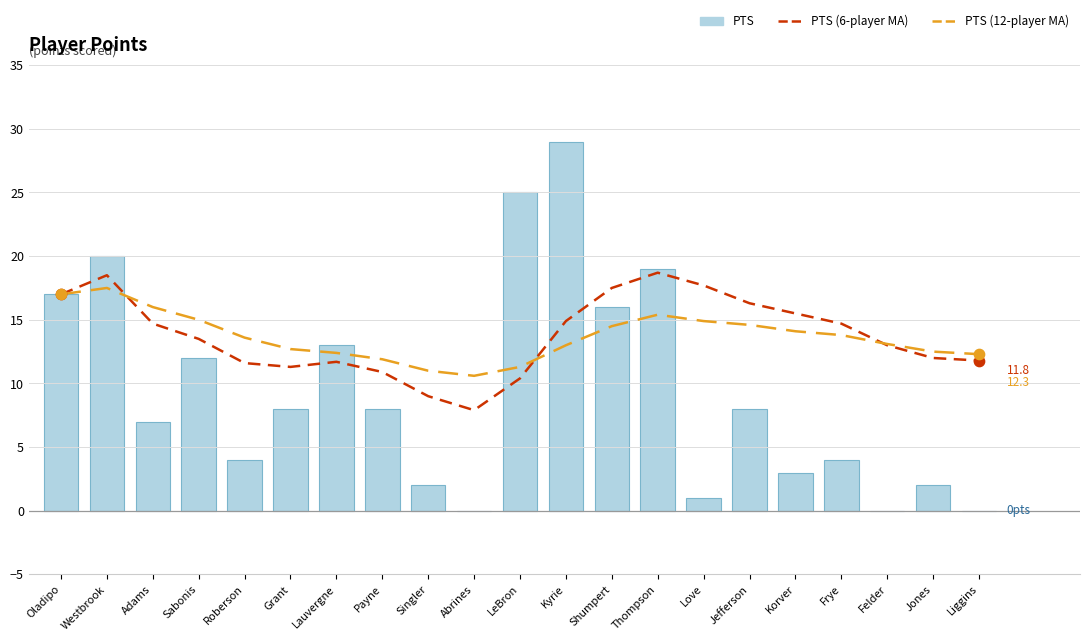

Which series has the largest Y range (max minus min)?

PTS